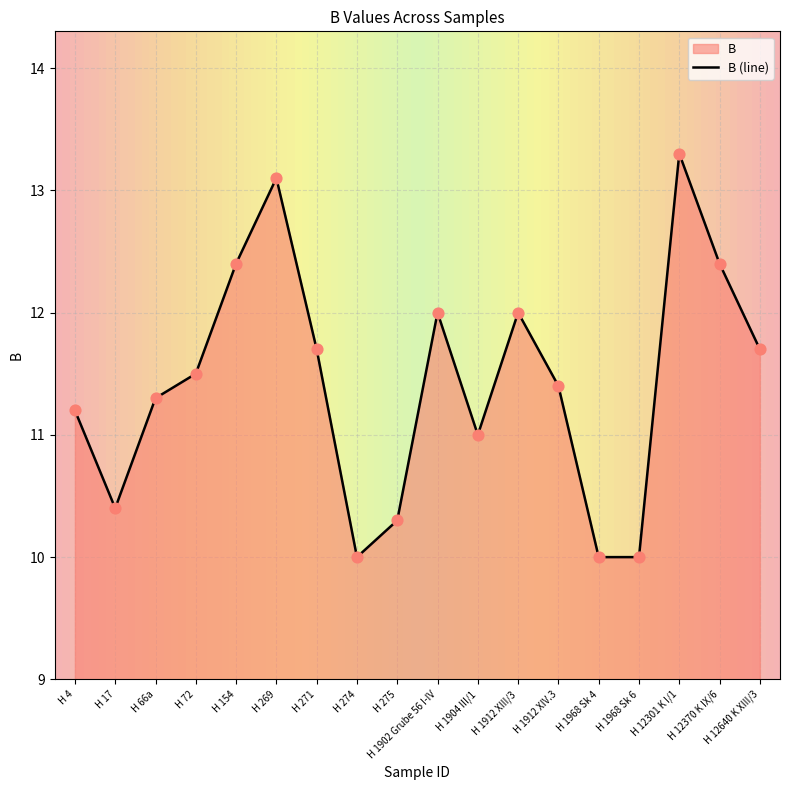

Approximately how many times larger is the value at H 12301 K I/1 compared to H 66a?

1.2